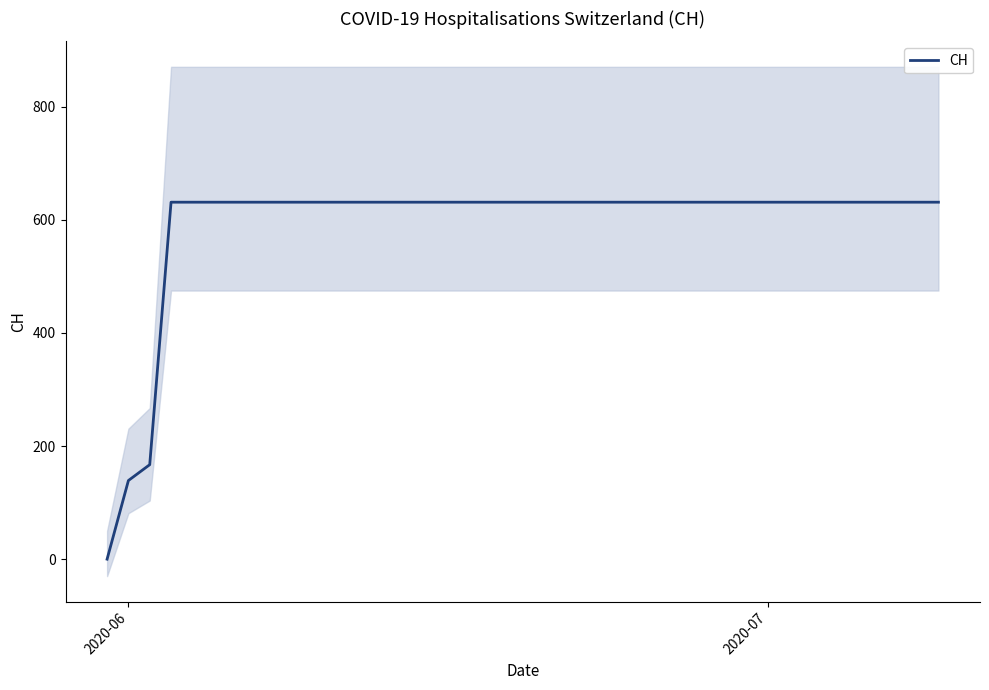

Reading left to right, transcribe all the data shown in this chart.

0	139	167	631	631	631	631	631	631	631	631	631	631	631	631	631	631	631	631	631	631	631	631	631	631	631	631	631	631	631	631	631	631	631	631	631	631	631	631	631